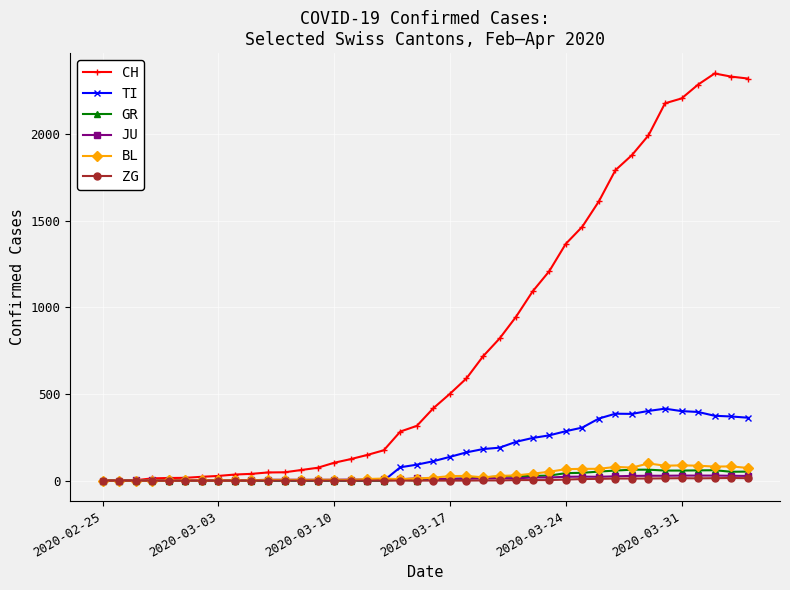

Which series has the largest total across all categories?

CH